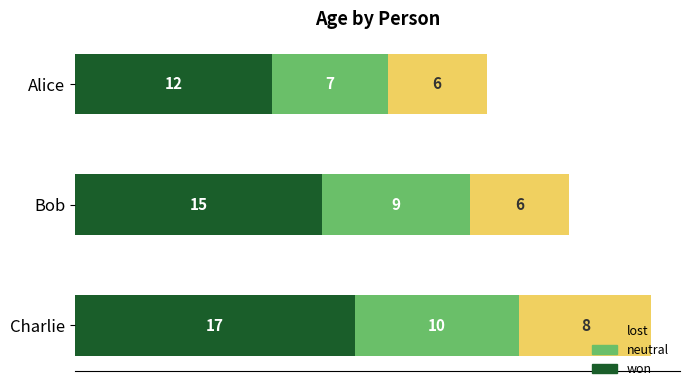

Where is won nearest to the value 14?

Bob